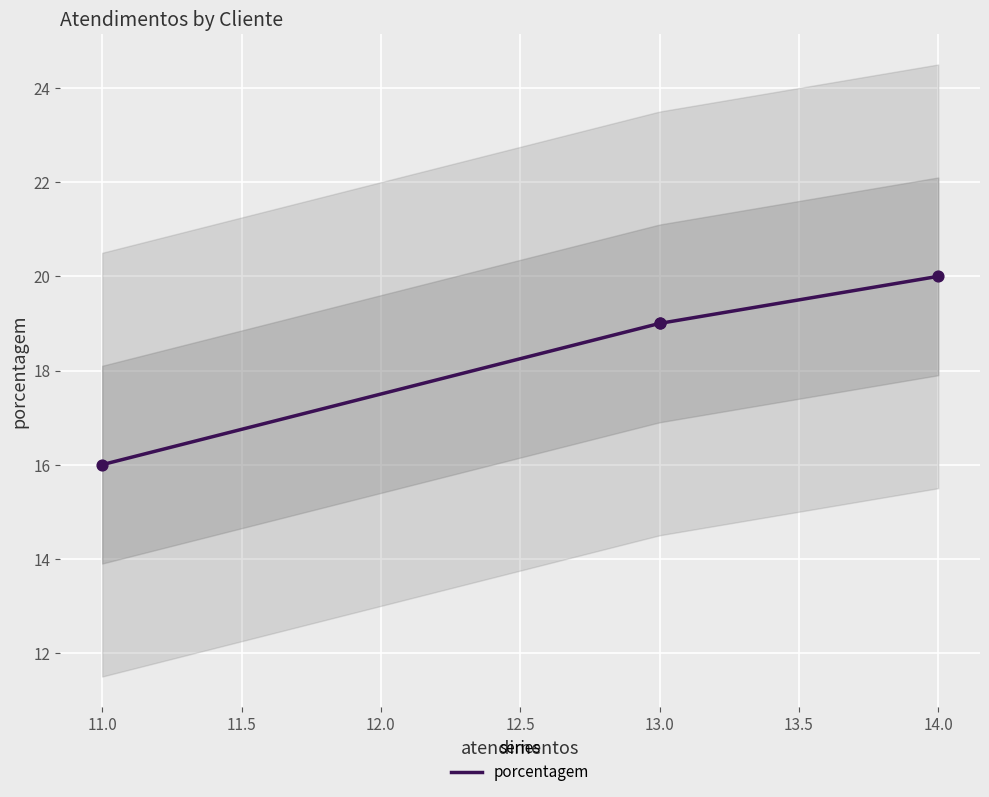

What is the minimum value for porcentagem?

16.0